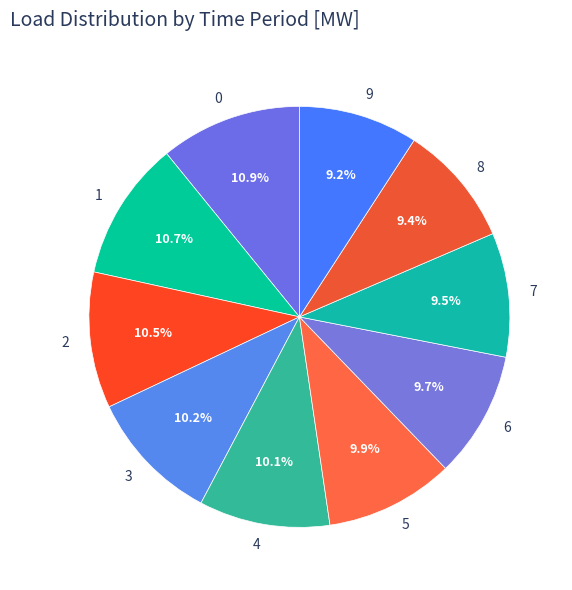

Does 7 account for over 50% of the chart?

No